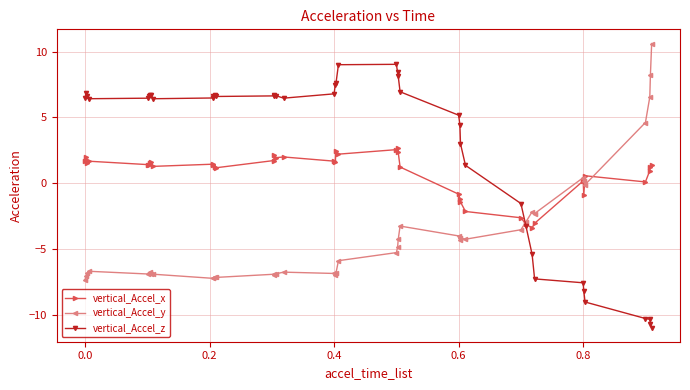

How many positive values does the vertical_Accel_y series have?

6